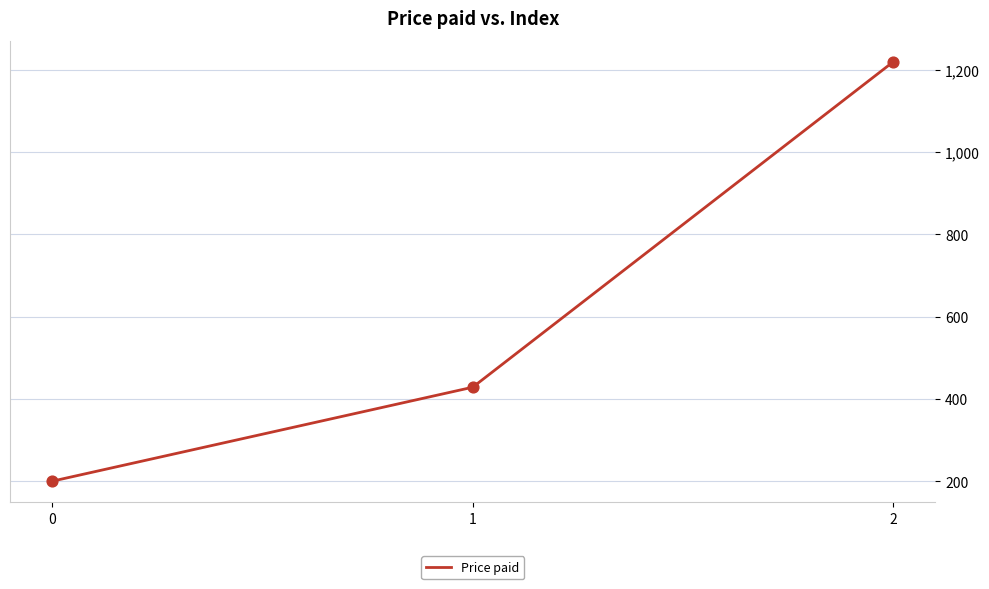

What is the ratio of the value at 0 to the value at 2?

0.2